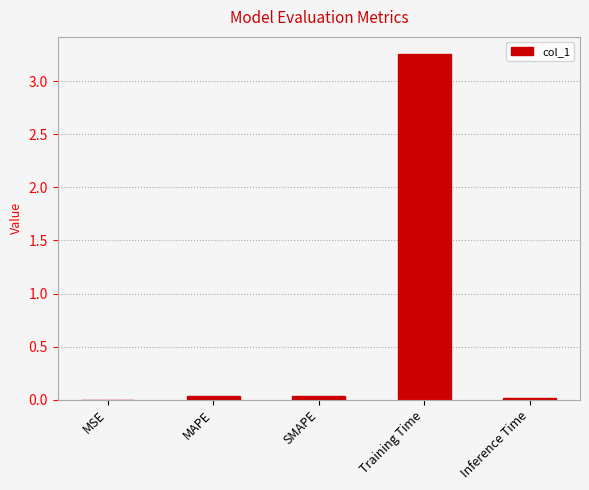

Which label corresponds to the largest value in the chart?

Training Time